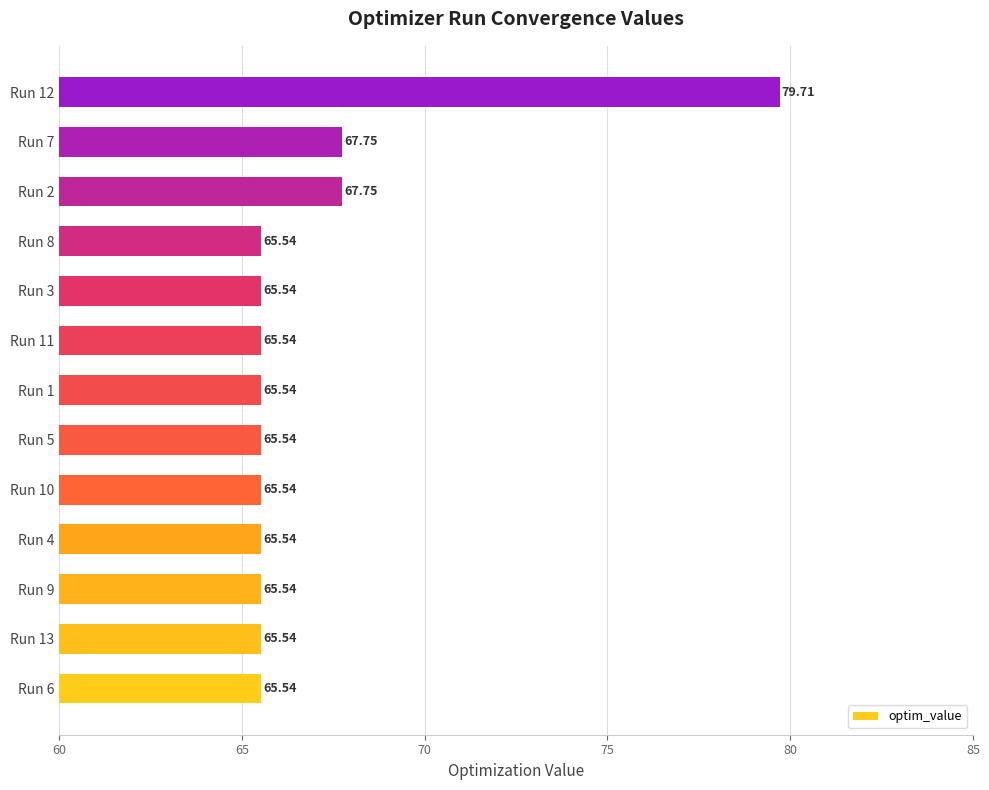

How many data points does each series have?

13